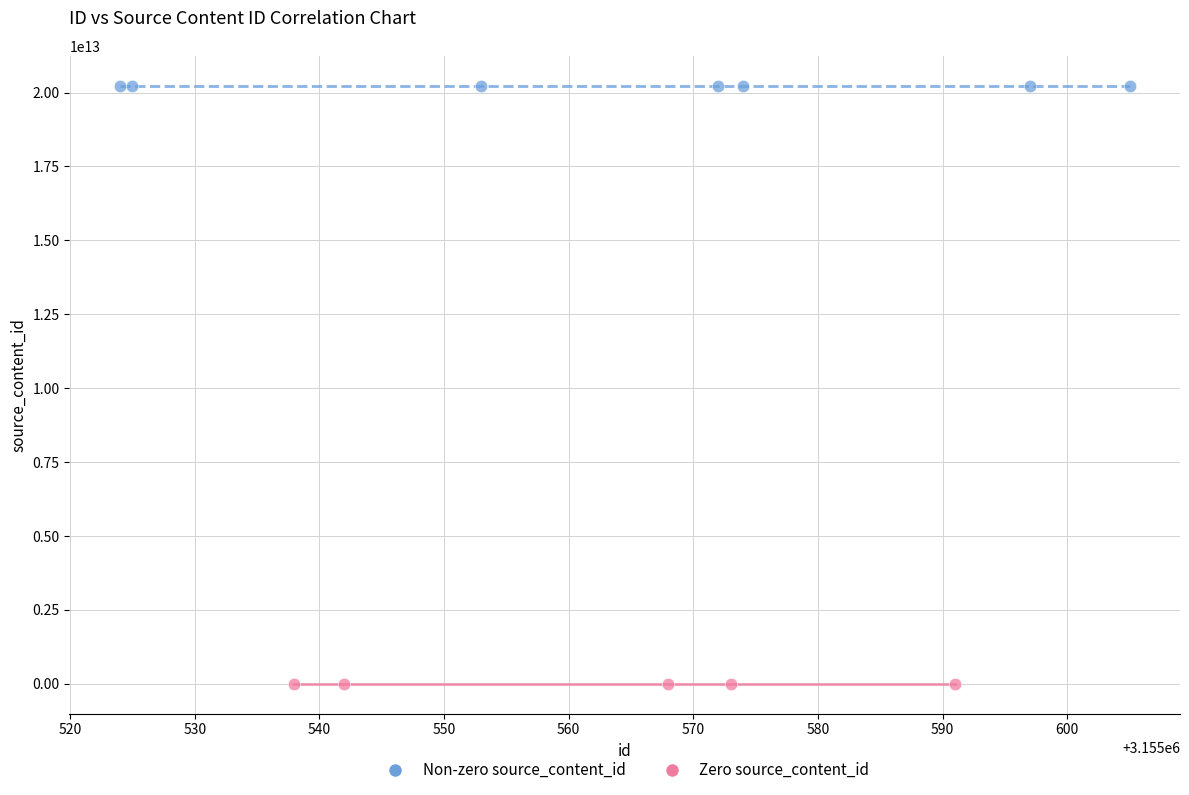

Which series contains the highest Y value?

Non-zero source_content_id